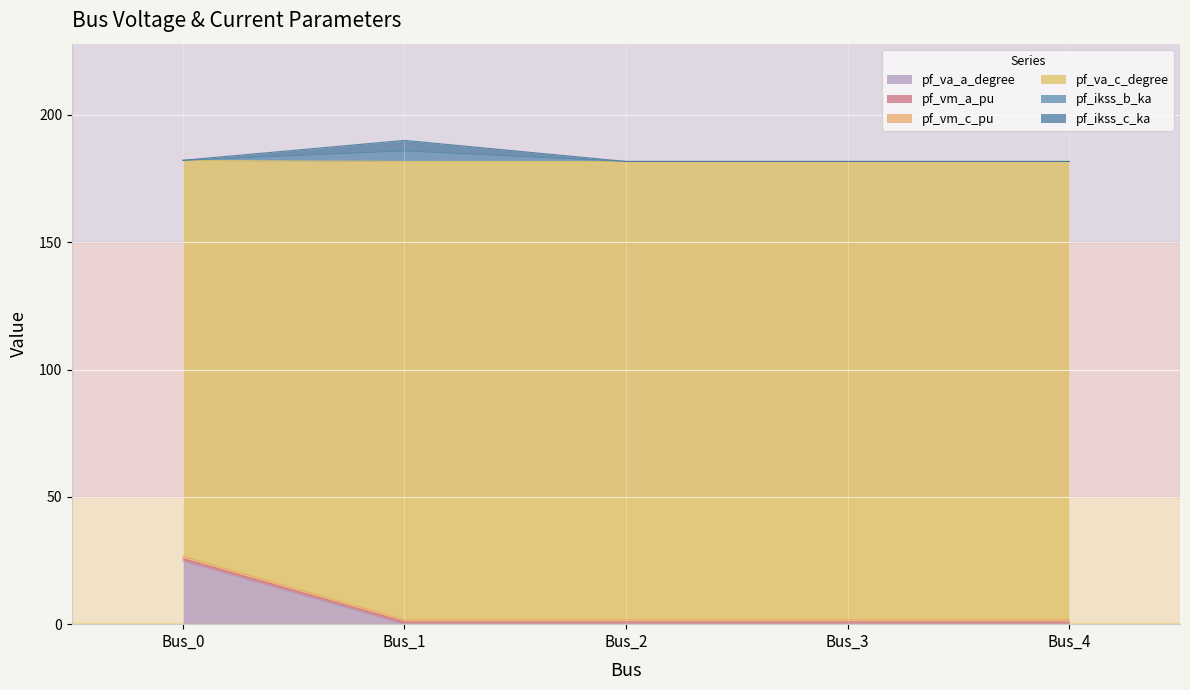

Does the chart display data point markers on the line(s)?

No